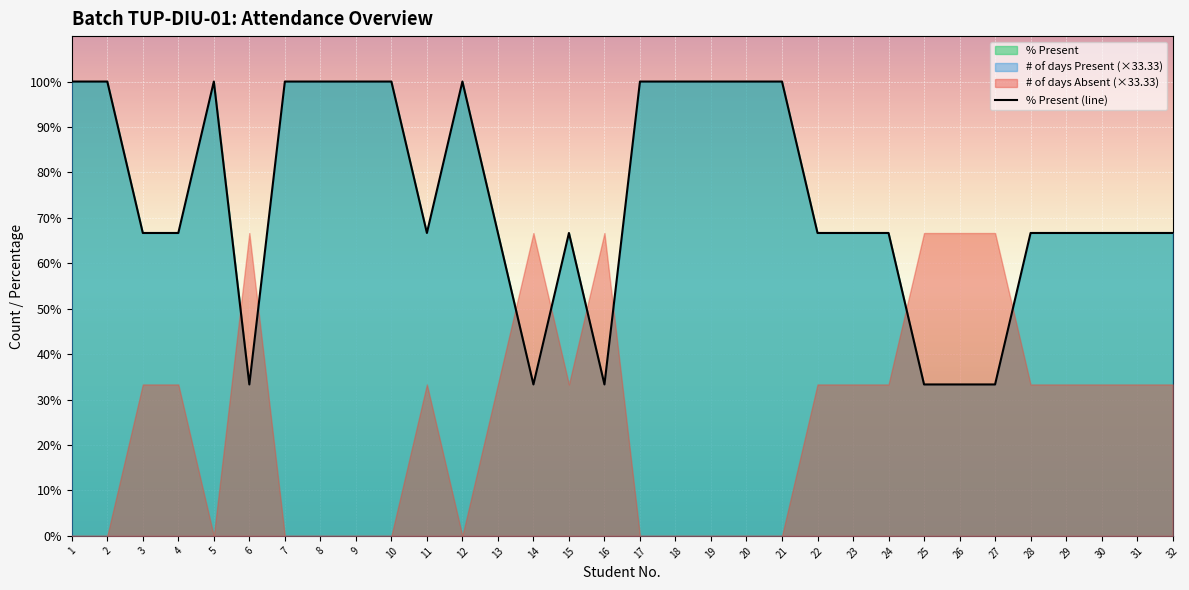

Read the value at 24.

66.7